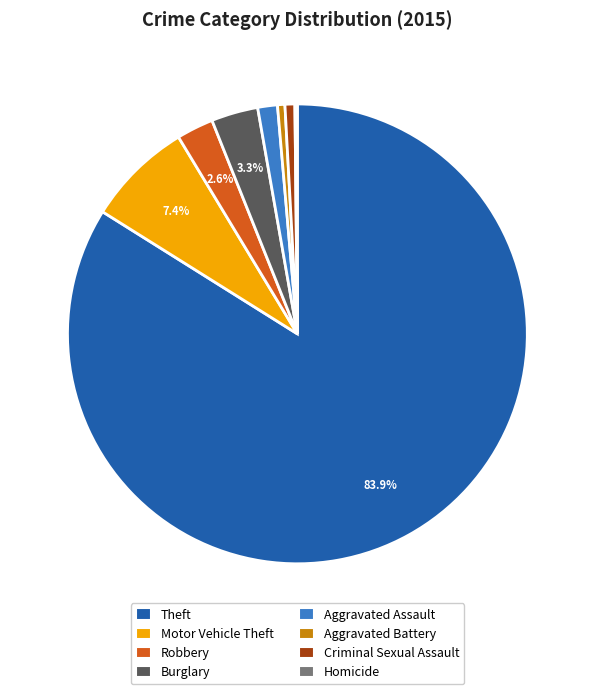

Does any single category account for the majority?

Yes